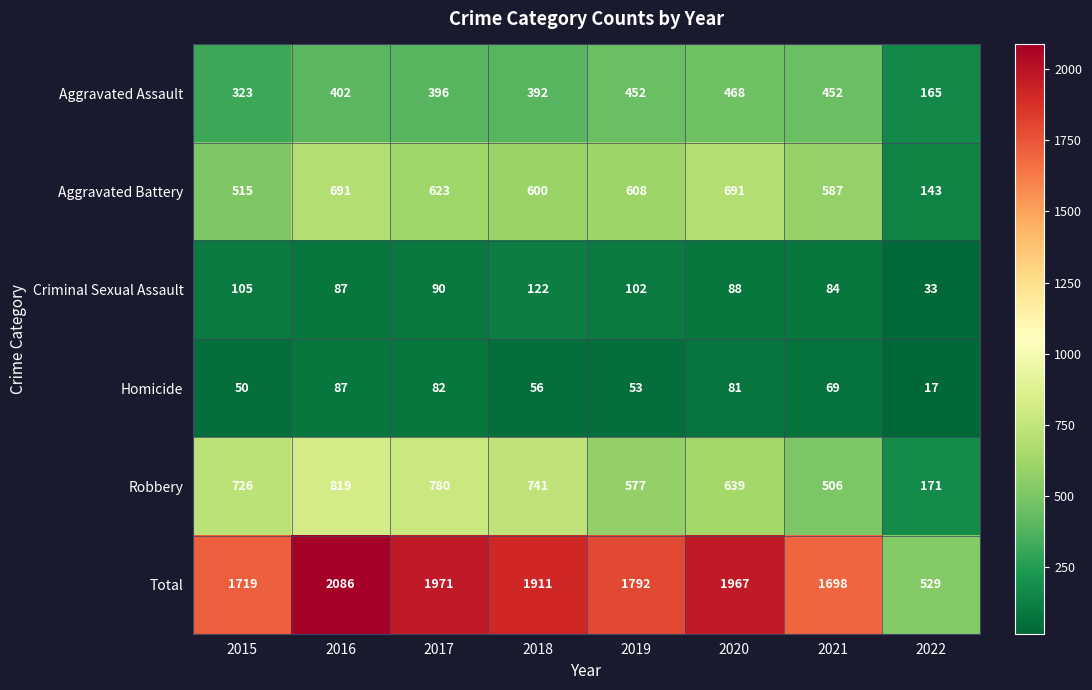

Where is Aggravated Assault nearest to the value 316?

2015